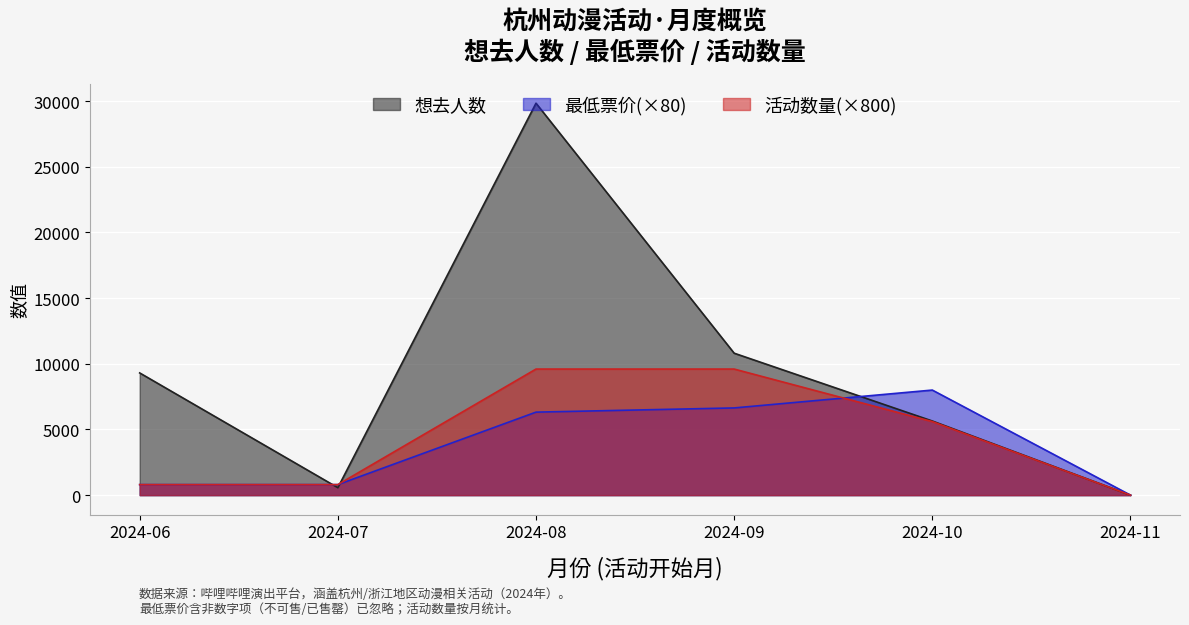

At which category is the sum across all series the highest?

2024-08